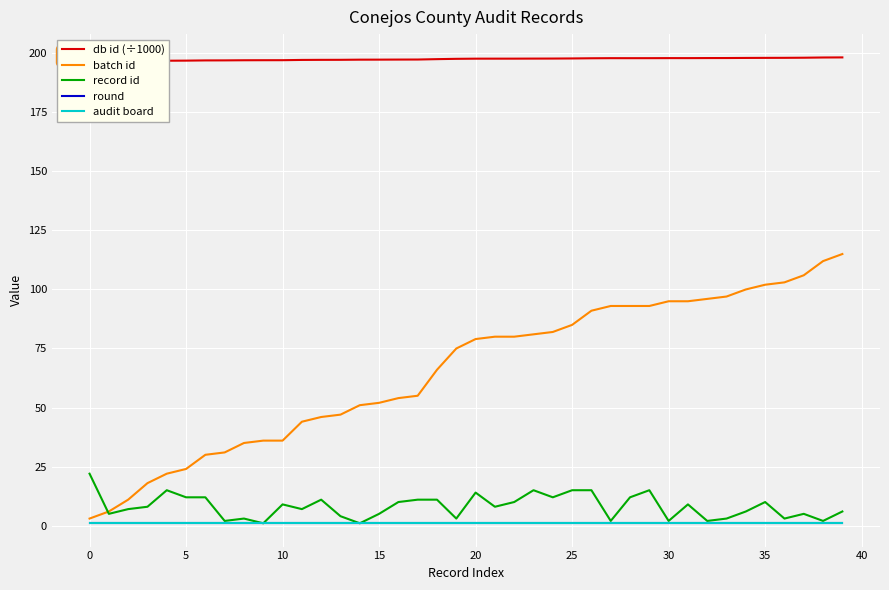

How many values in the db id (÷1000) series are below 197?

8